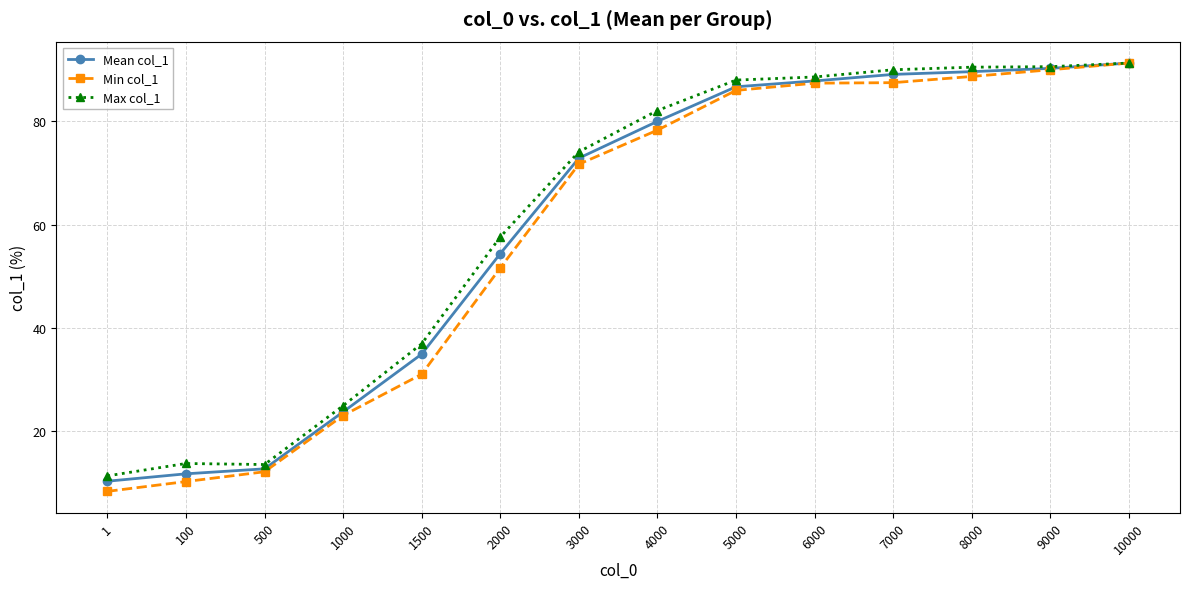

What is the total value across all series at 100?

35.6